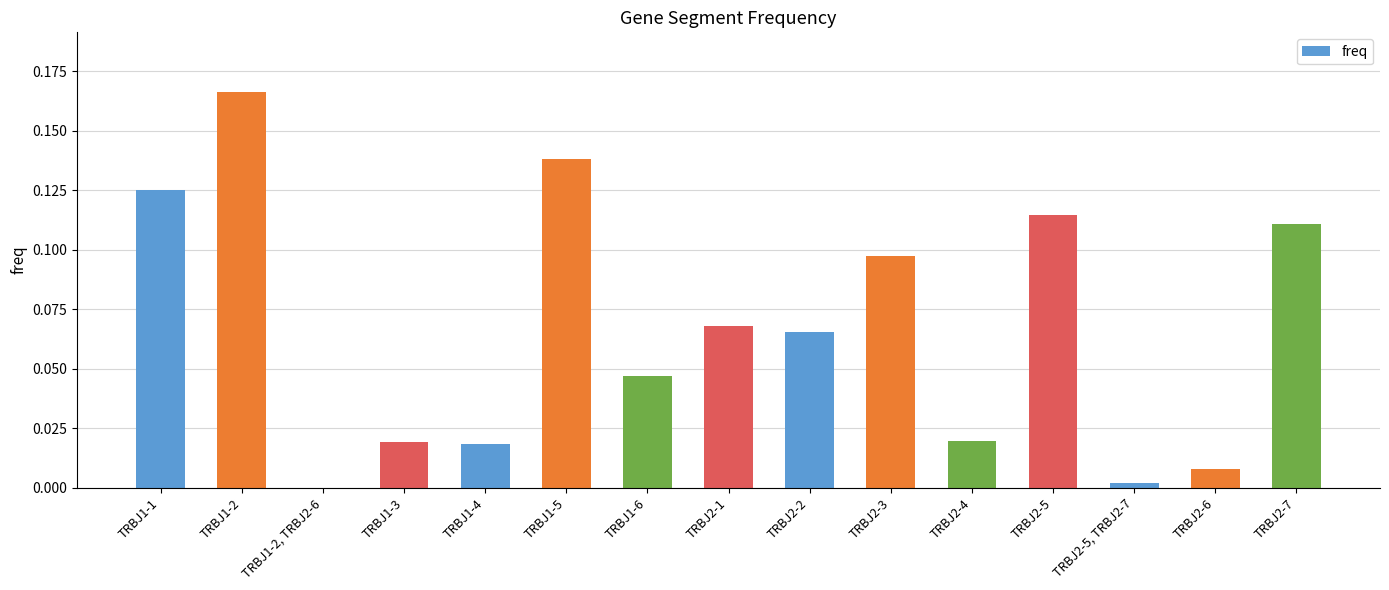

Between TRBJ2-2 and TRBJ1-4, which is larger?

TRBJ2-2